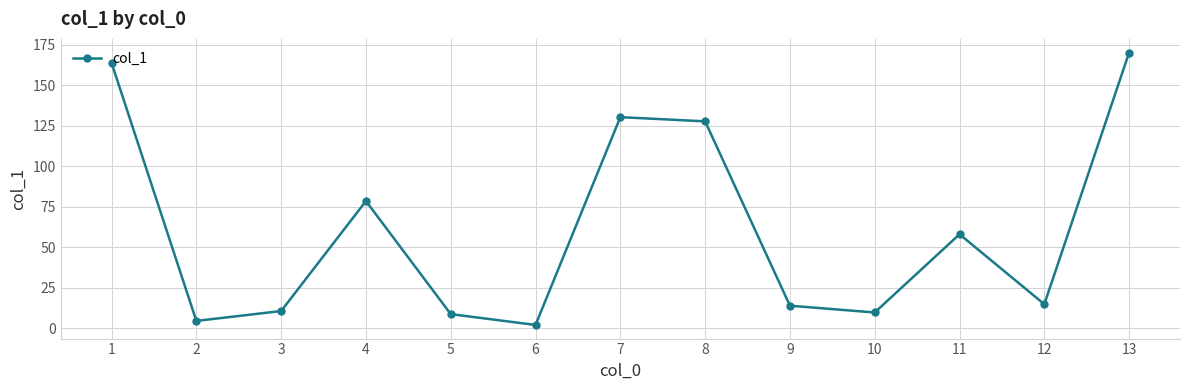

The value at 2 is 4.4. True or false?

True